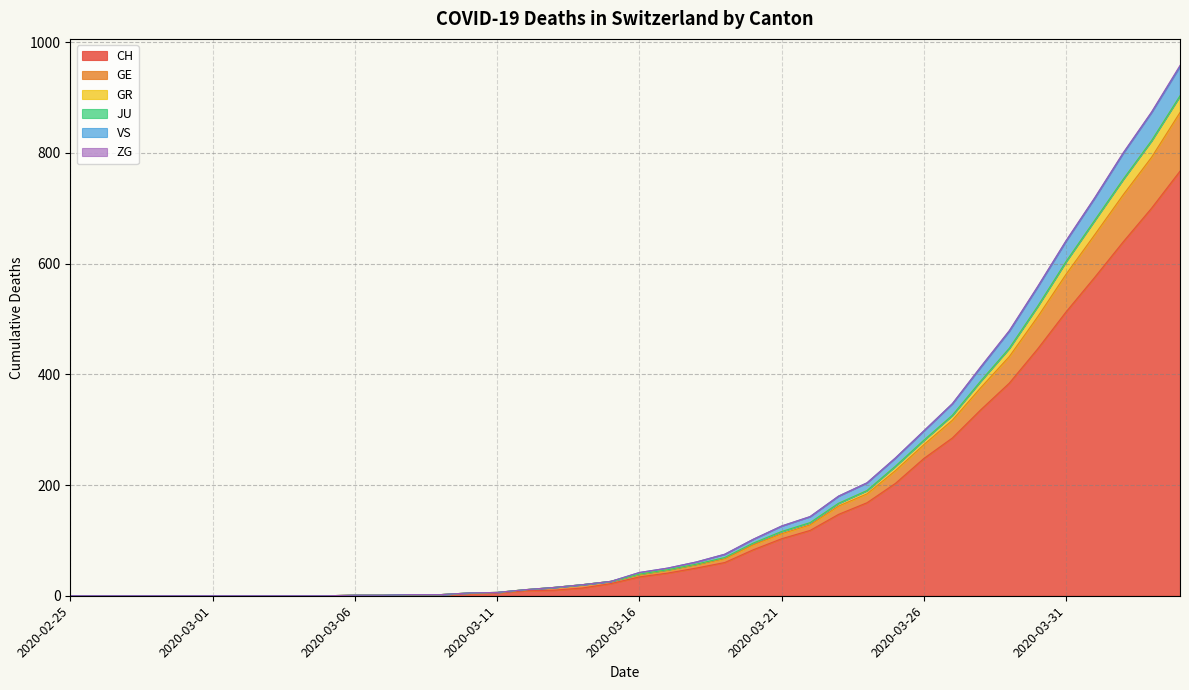

True or false: CH and GE intersect in this chart.

False